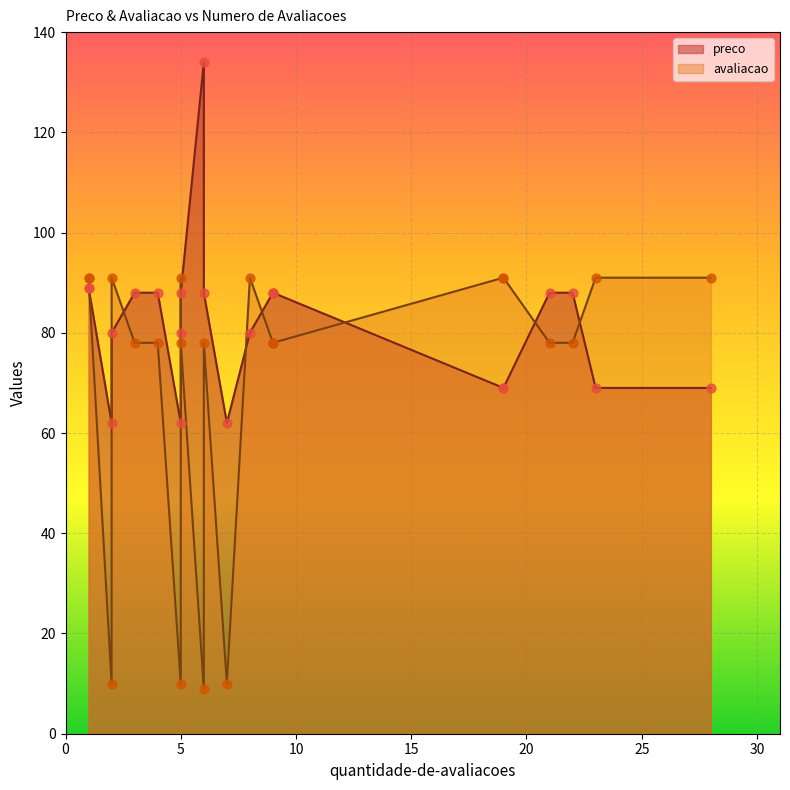

Which series contains the lowest Y value?

avaliacao